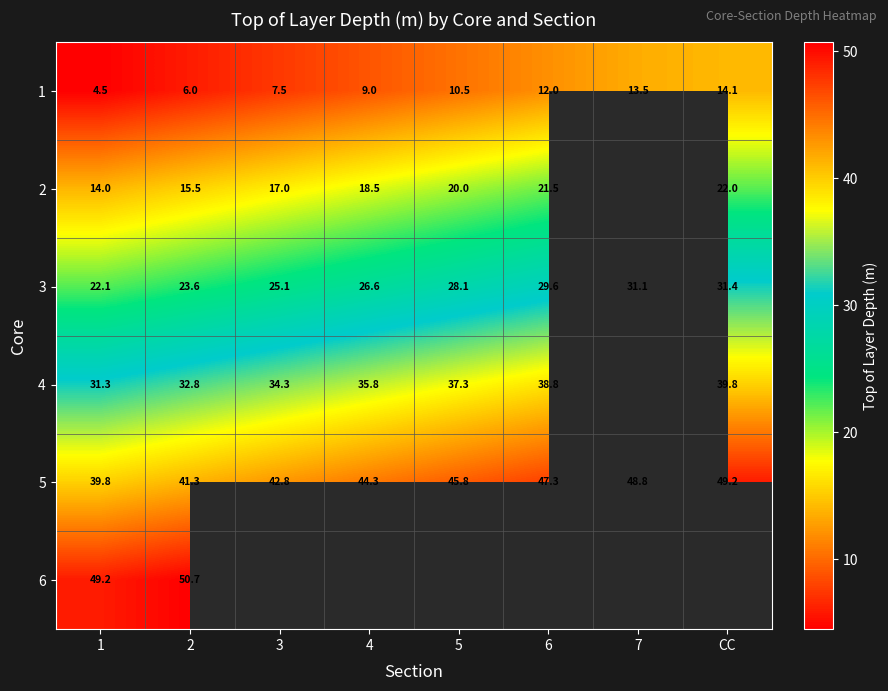

At which category is the sum across all series the highest?

2